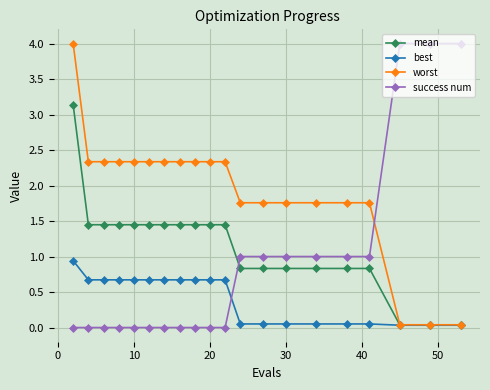

What is the maximum value shown in the chart?

4.0